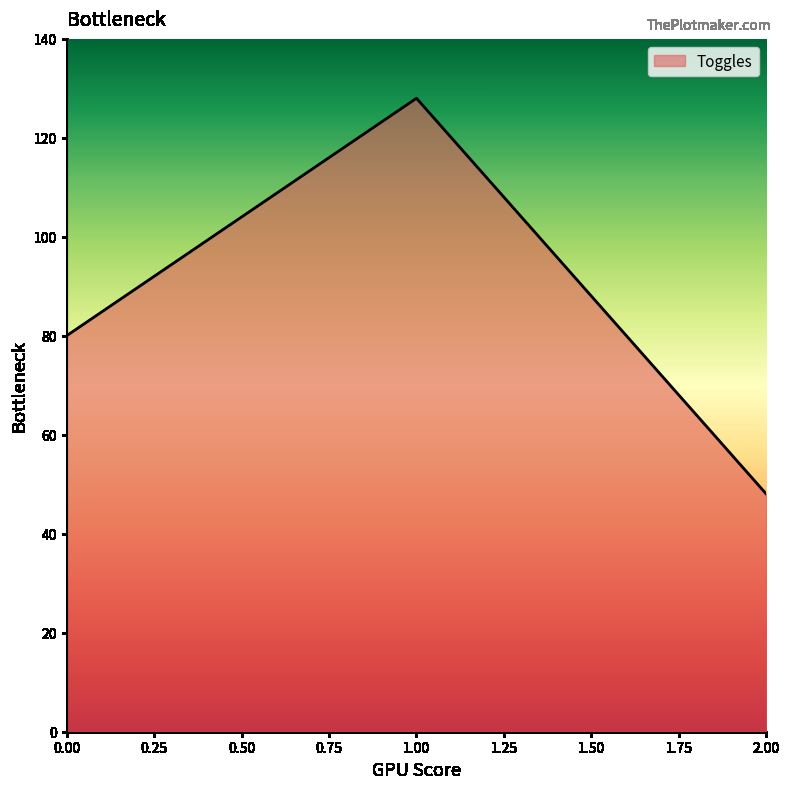

How many distinct data groups are displayed?

1